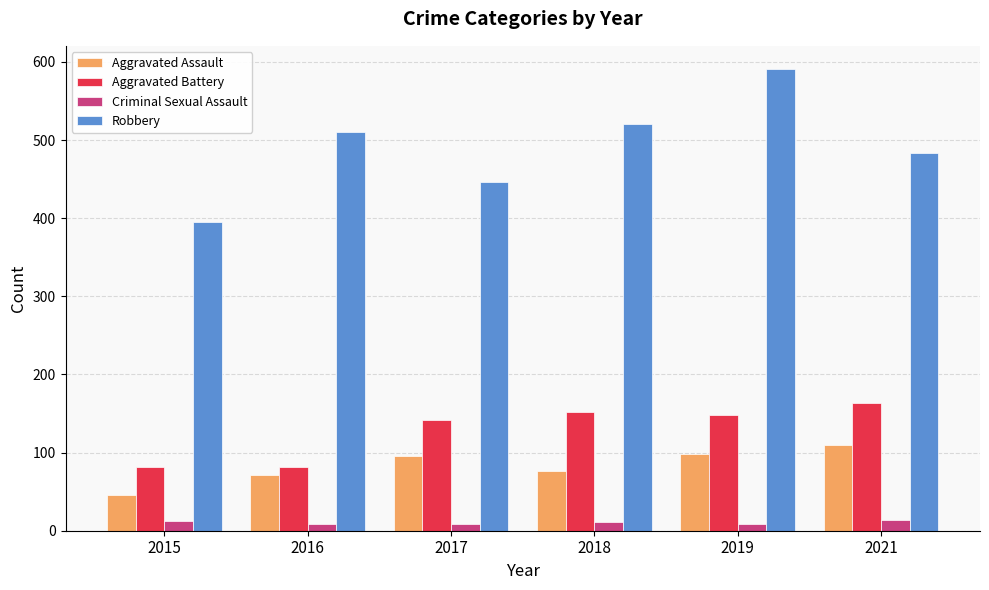

What is the average value of the Aggravated Battery series?

128